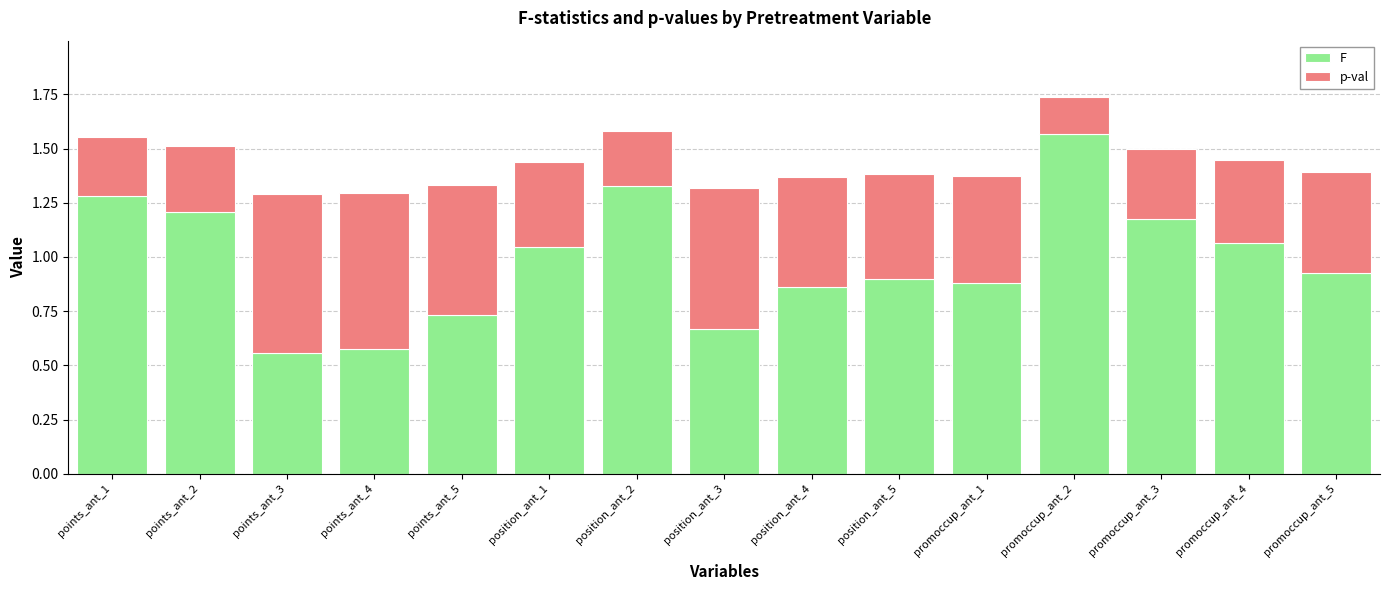

Count the number of data series in this chart.

2